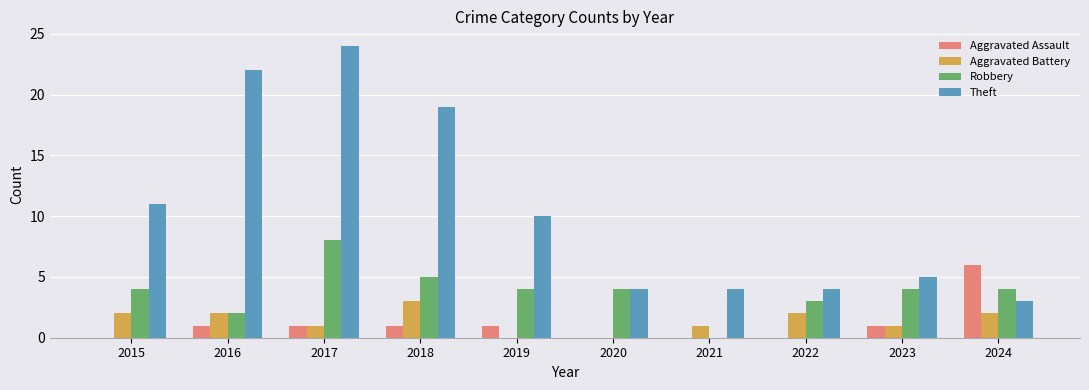

Reading left to right, extract all data points from this chart.

Aggravated Assault: 0	1	1	1	1	0	0	0	1	6
Aggravated Battery: 2	2	1	3	0	0	1	2	1	2
Robbery: 4	2	8	5	4	4	0	3	4	4
Theft: 11	22	24	19	10	4	4	4	5	3